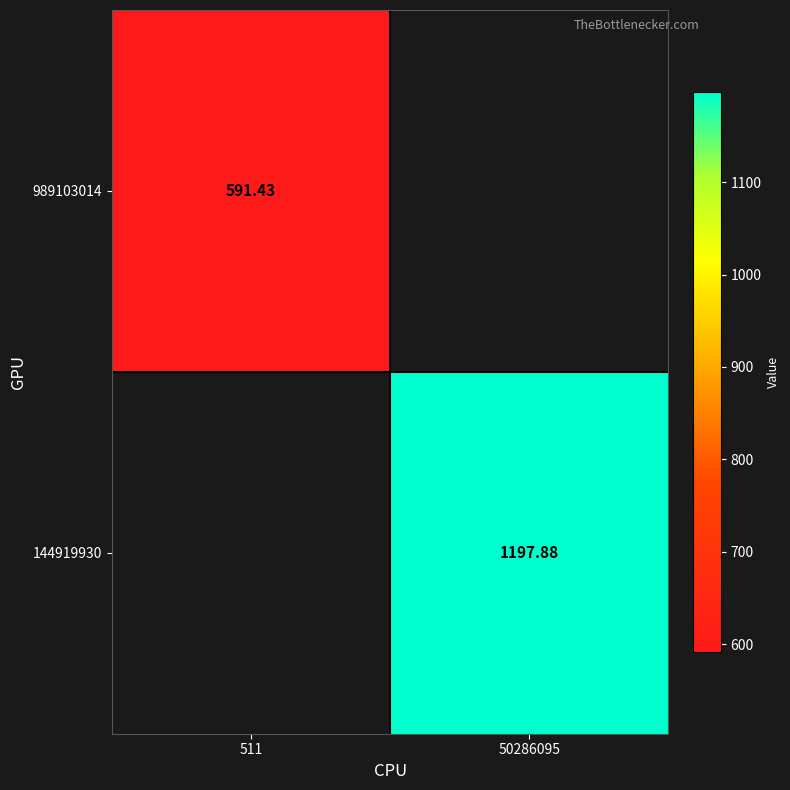

True or false: 144919930 has a value of 1937.2 at 50286095.

False